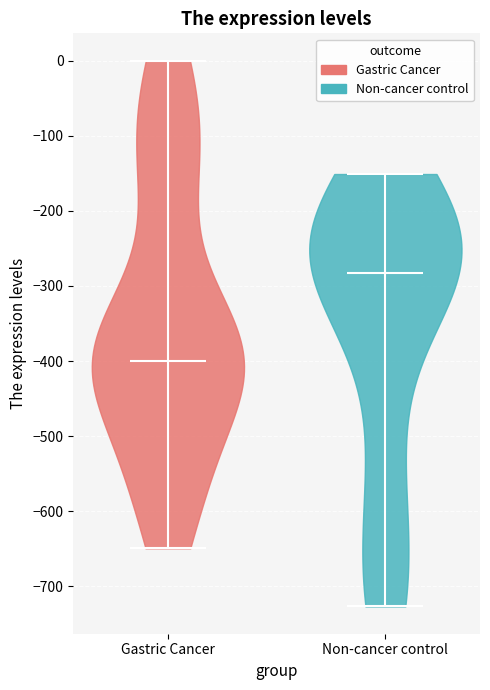

Reading left to right, read every violin against the y-axis: where its median line is, and the lowest and highest points it reaches. The values are not printed on the chart, so give them approximately, as read against the axis.

Gastric Cancer: median line -400, lowest point -650, highest point 0
Non-cancer control: median line -280, lowest point -730, highest point -150